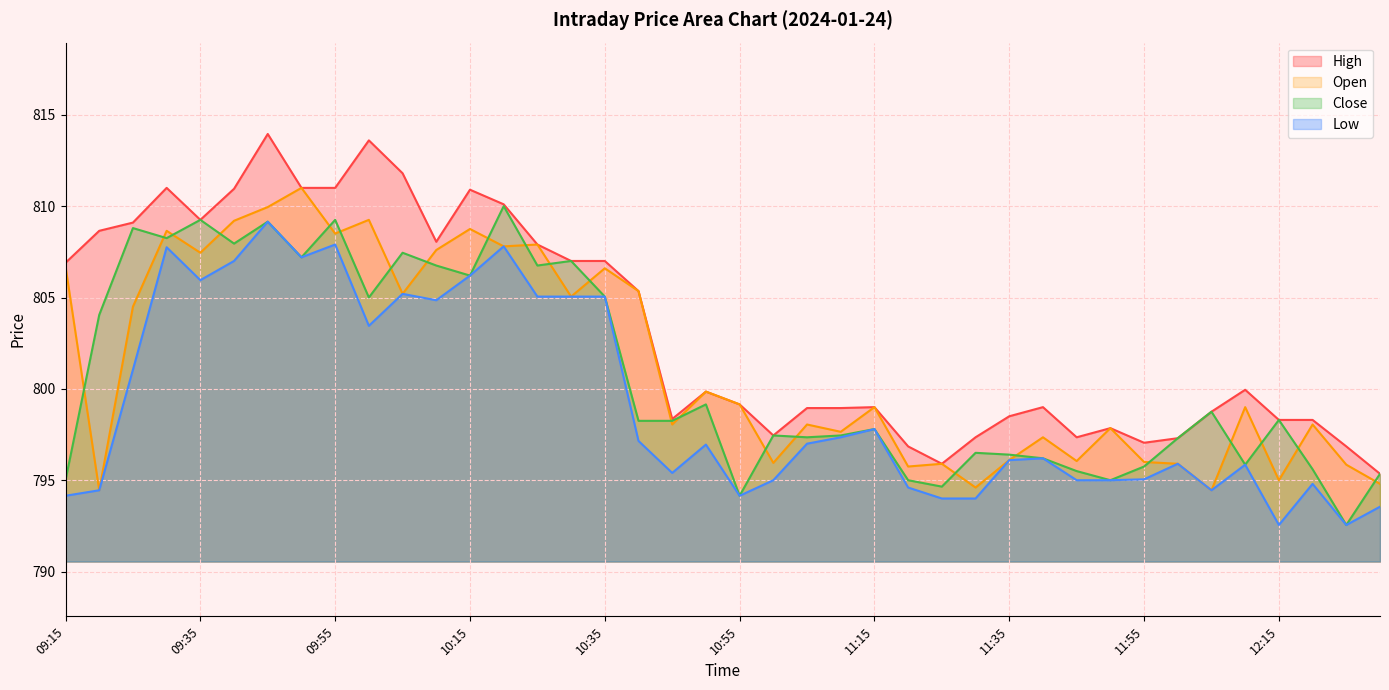

What is the difference between the High values at 10:50 and 12:15?

1.6